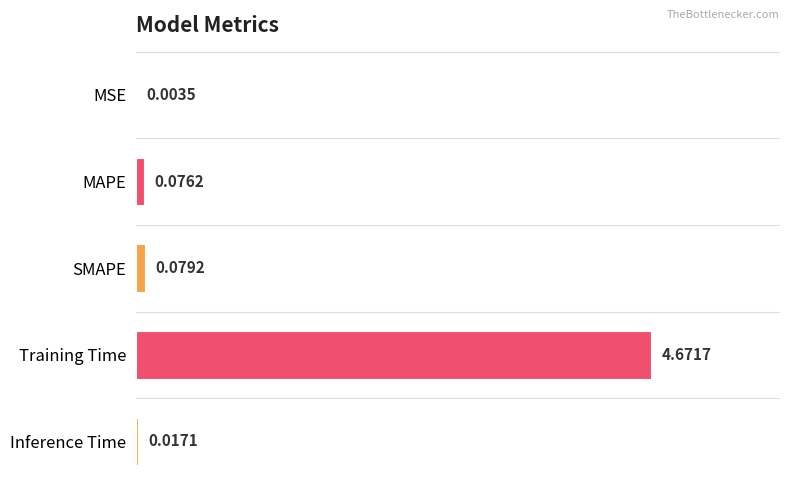

At which category does the chart reach its peak across all series?

Training Time